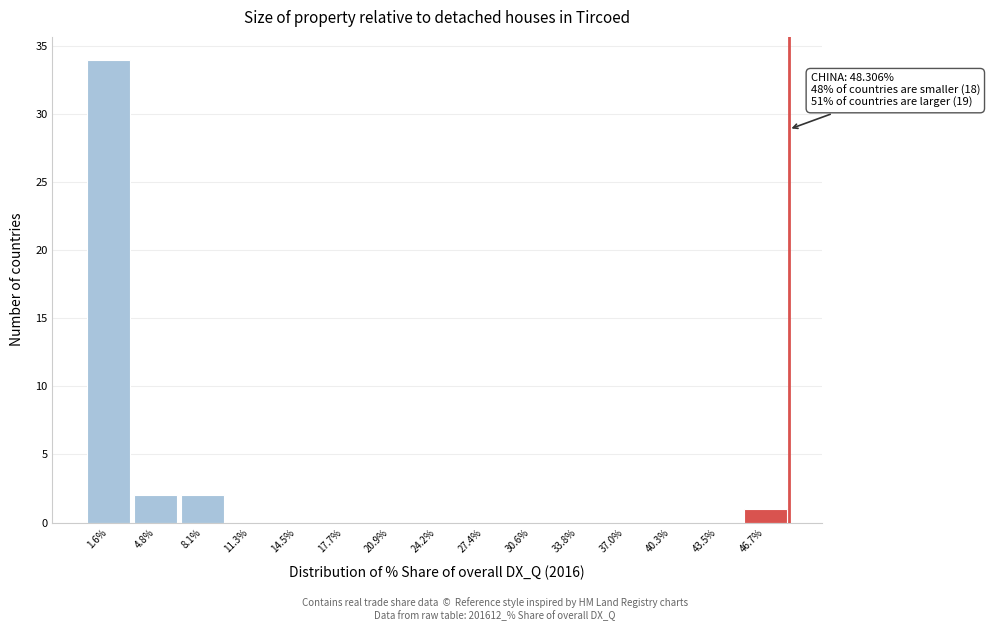

Over which range of the x-axis is the bar tallest?

0.0 to 3.0